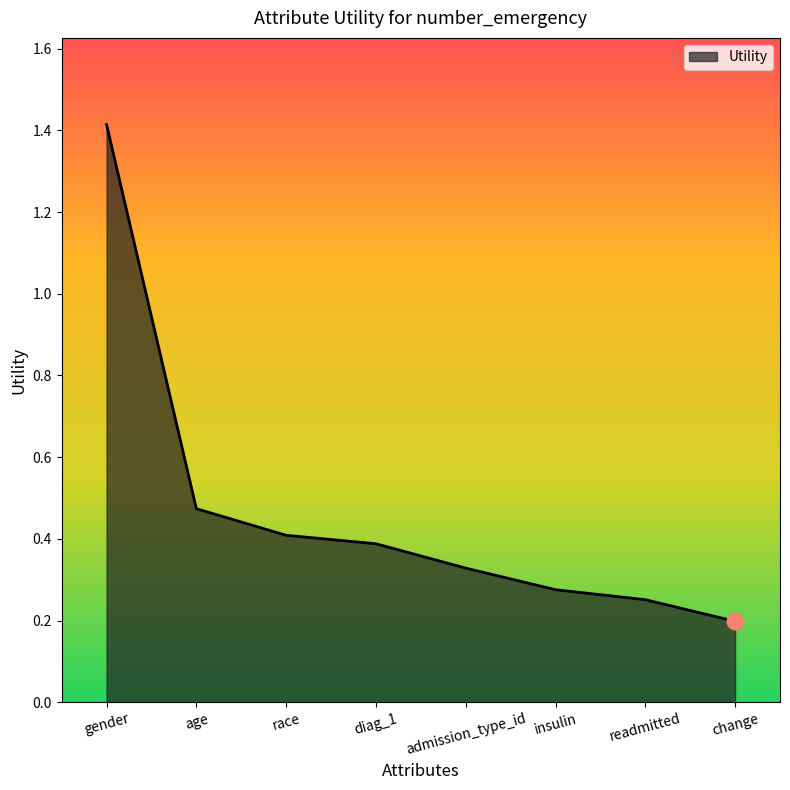

Does the chart have visible grid lines?

No